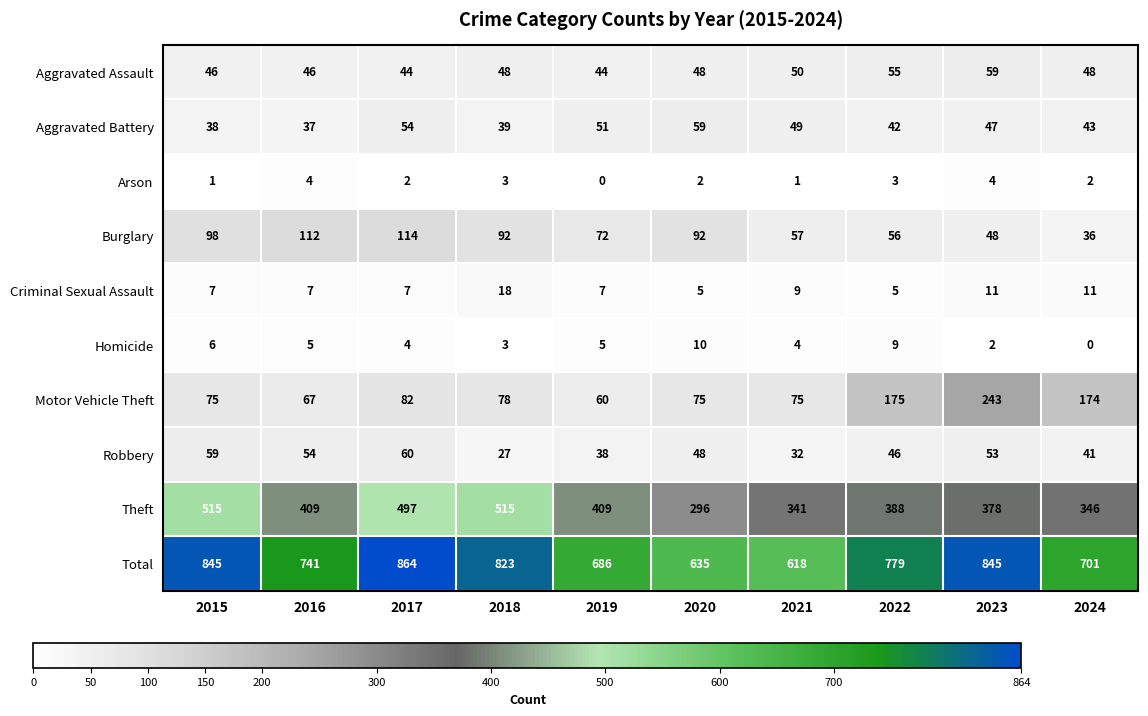

At which category is the sum across all series the highest?

2017